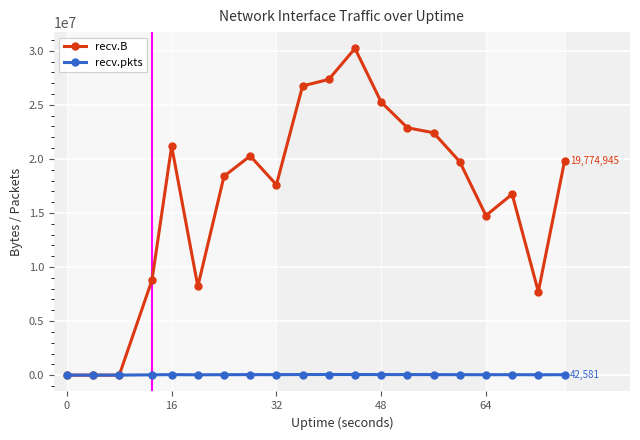

List the series in order of their overall mean, lowest first.

recv.pkts, recv.B